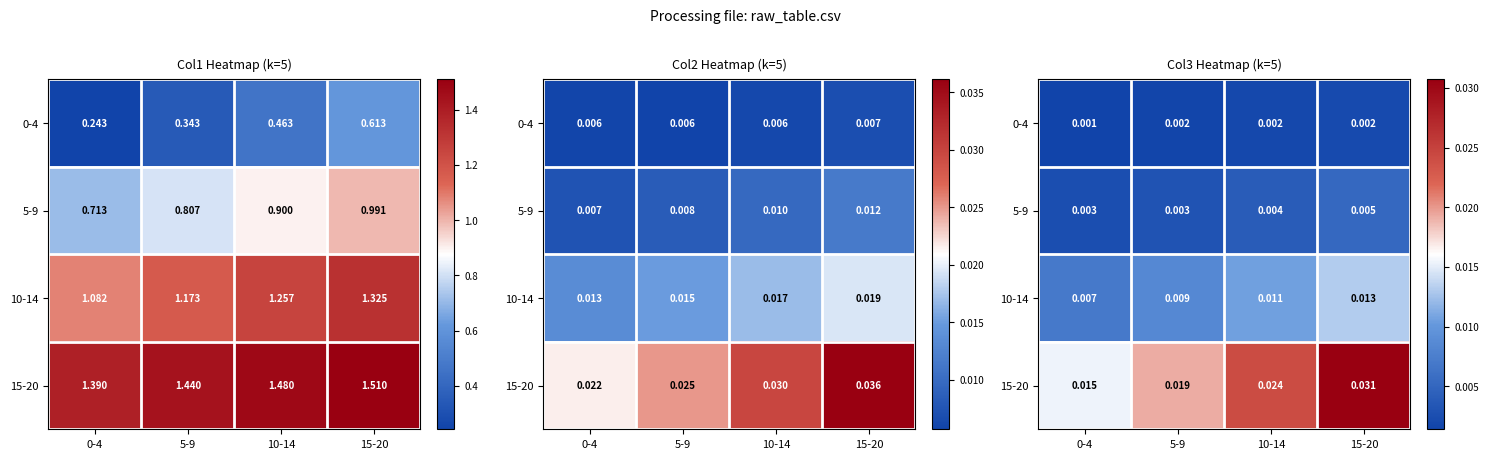

Which has a higher value, 5-9 or 10-14?

10-14